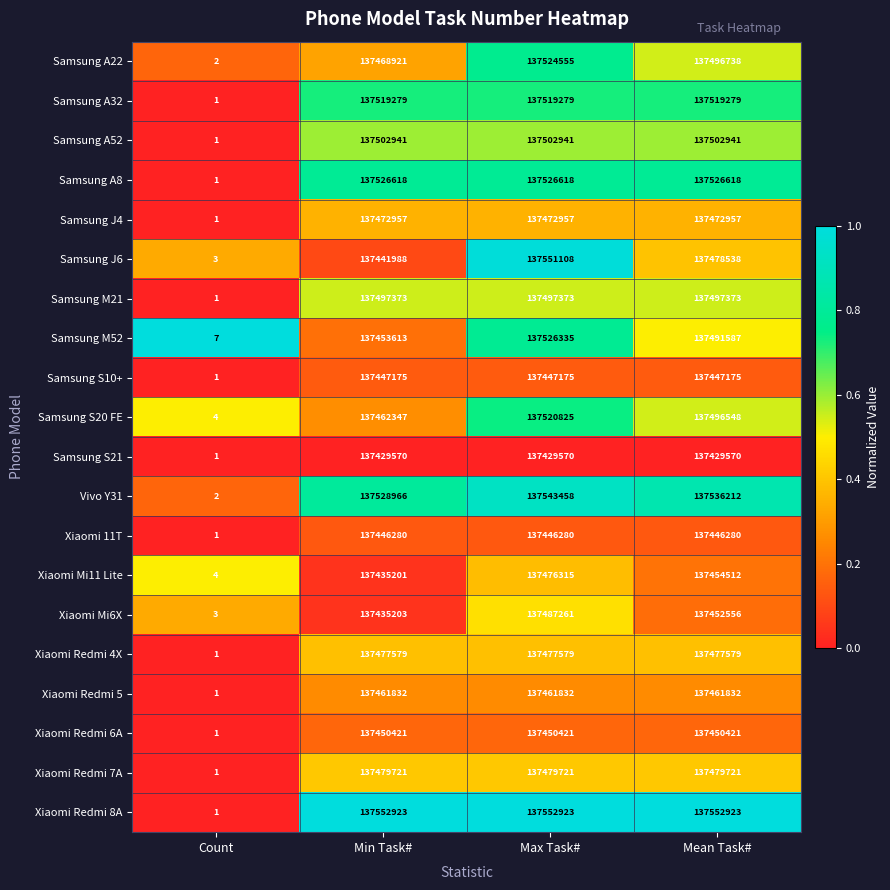

The Xiaomi Redmi 8A series shows 2 at Count. True or false?

False